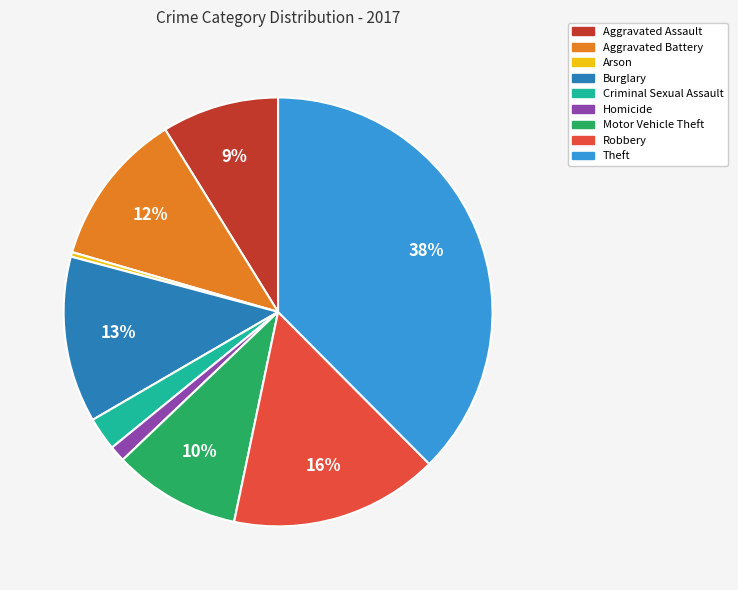

Which category has the biggest portion of the pie?

Theft